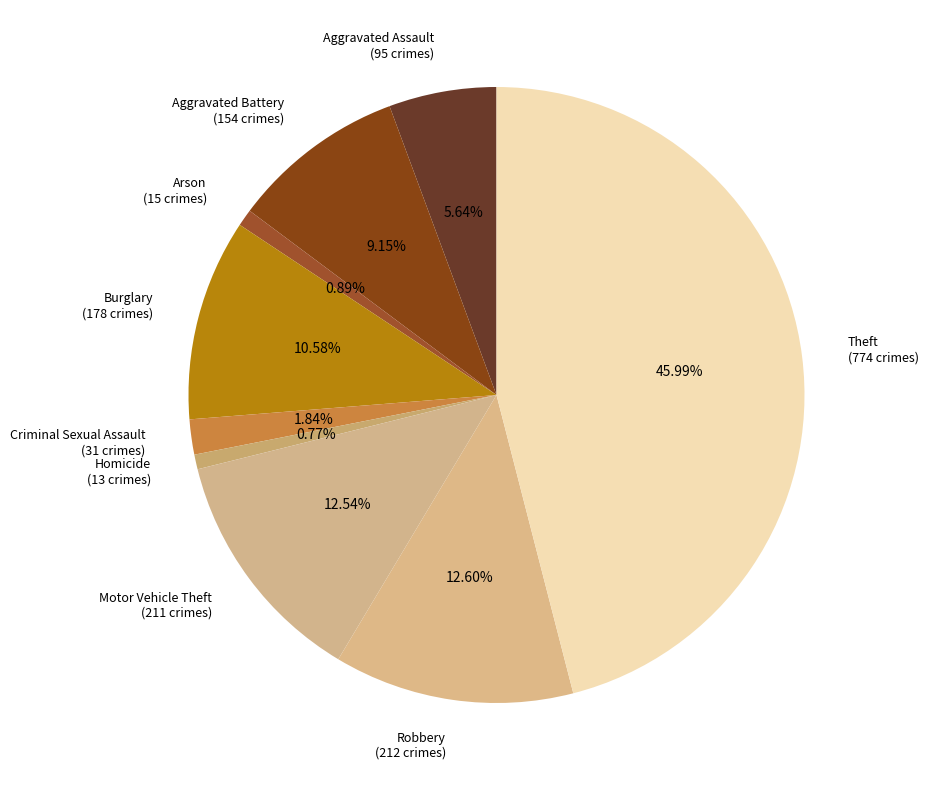

What percentage do Arson and Aggravated Assault together represent?

6.5%